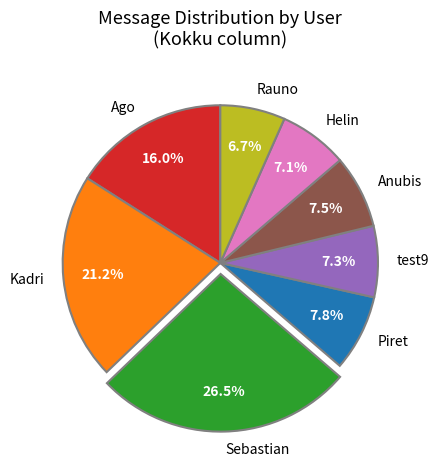

Do Anubis and Piret together represent more than half of the pie?

No